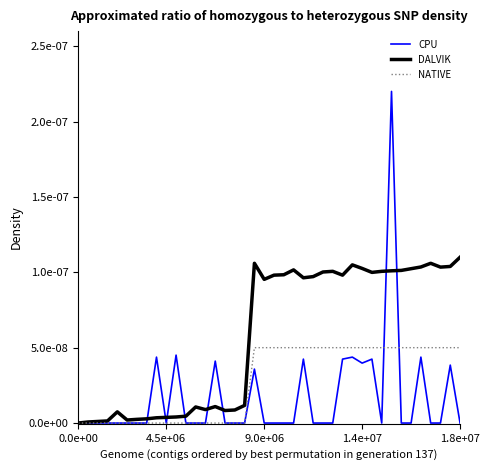

Which series has the largest total across all categories?

DALVIK